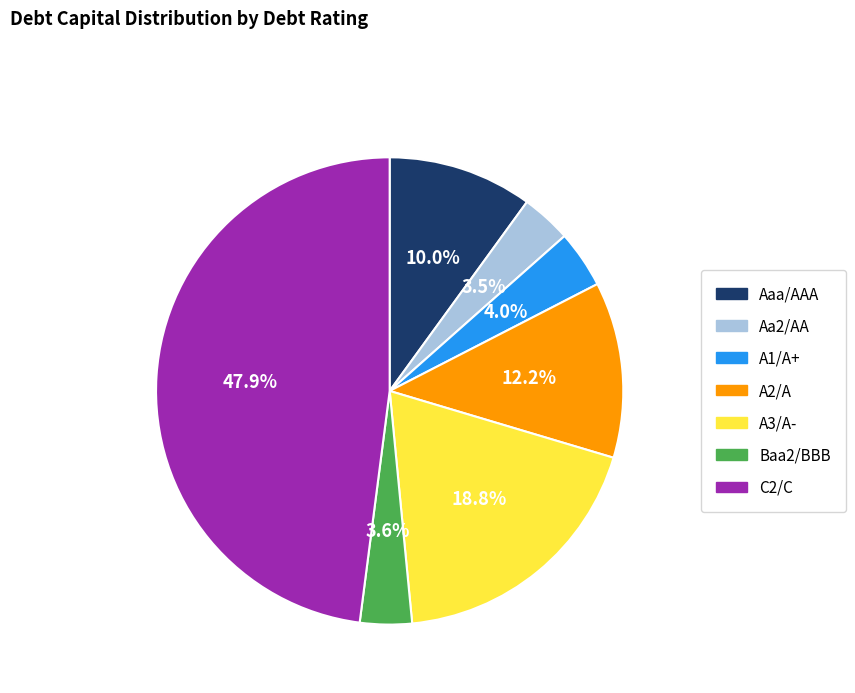

How many slices are in this pie chart?

7